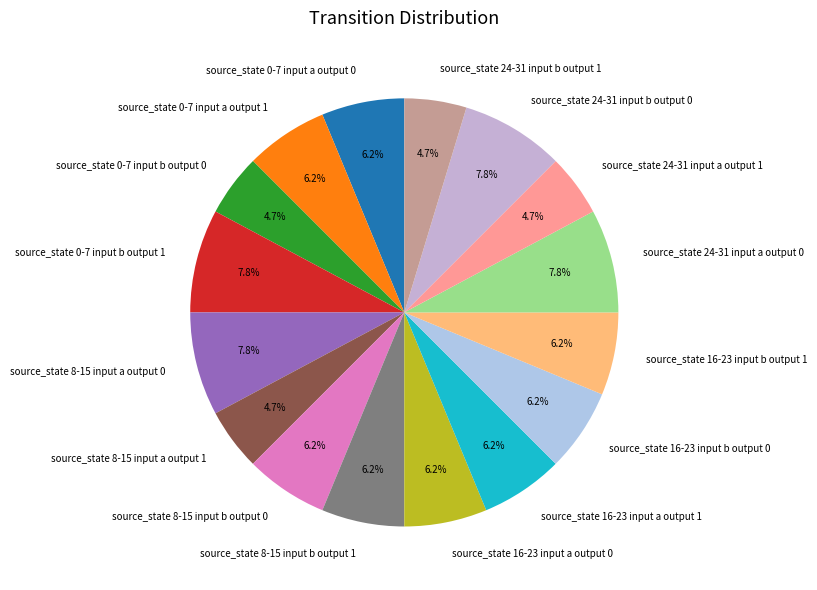

Is source_state 0-7 input a output 1 the majority of the pie?

No